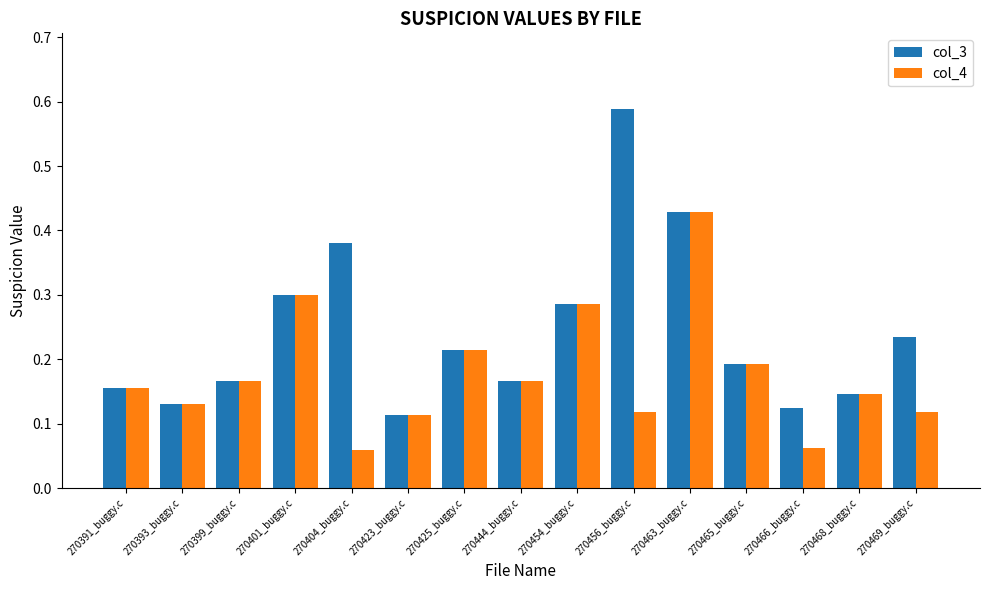

Rank the series by their maximum value, from lowest to highest.

col_4, col_3